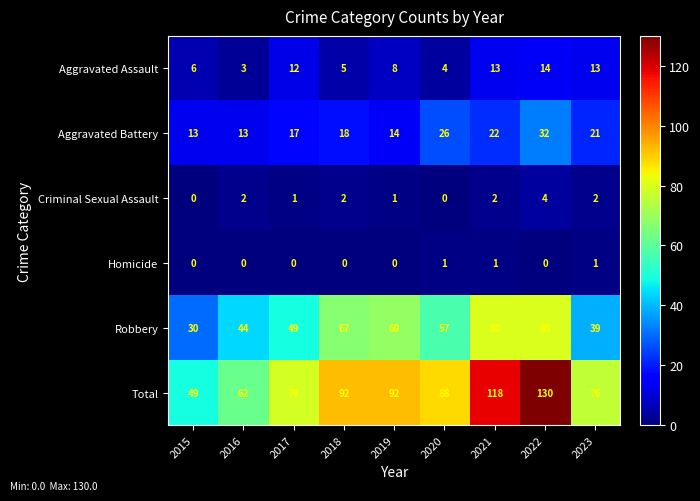

How many series are shown in this chart?

6